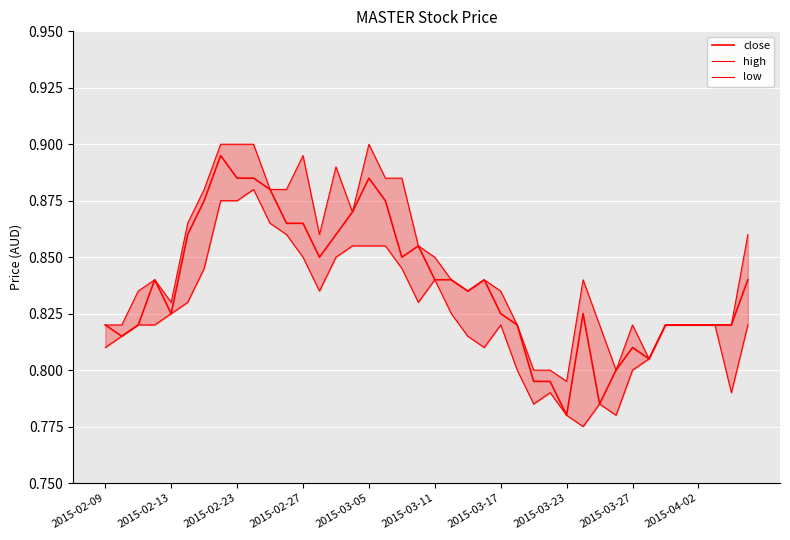

What is the value of the low point at the 13th from the left?

0.8